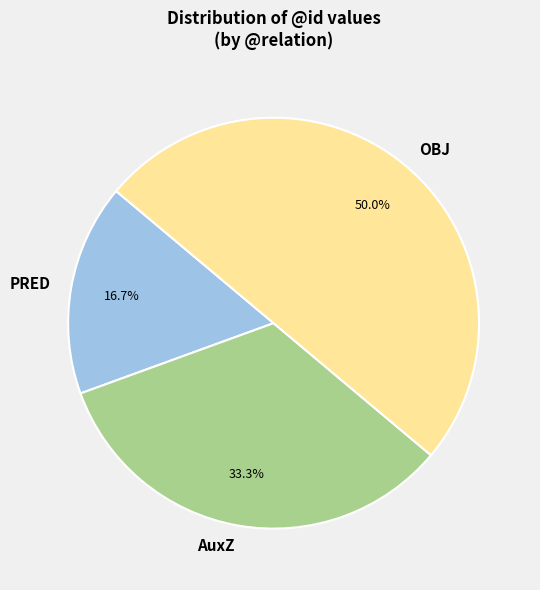

Is PRED the majority of the pie?

No